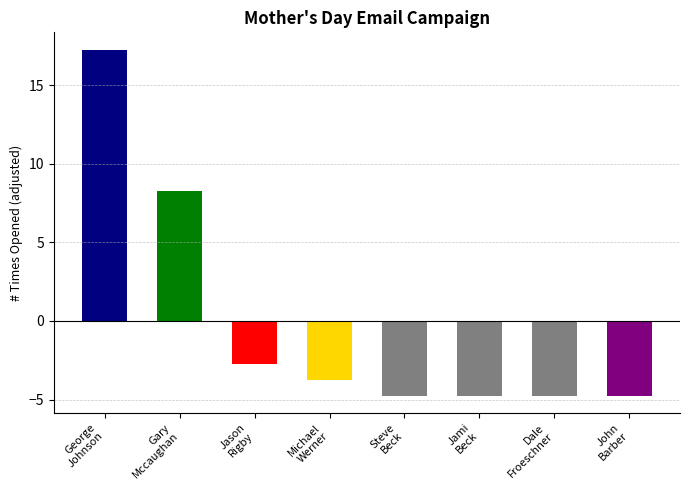

What is the difference between the maximum and minimum values?

22.0